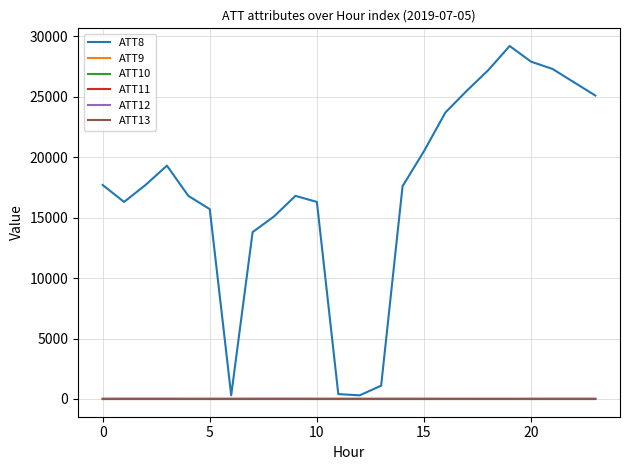

Does the chart have visible grid lines?

Yes